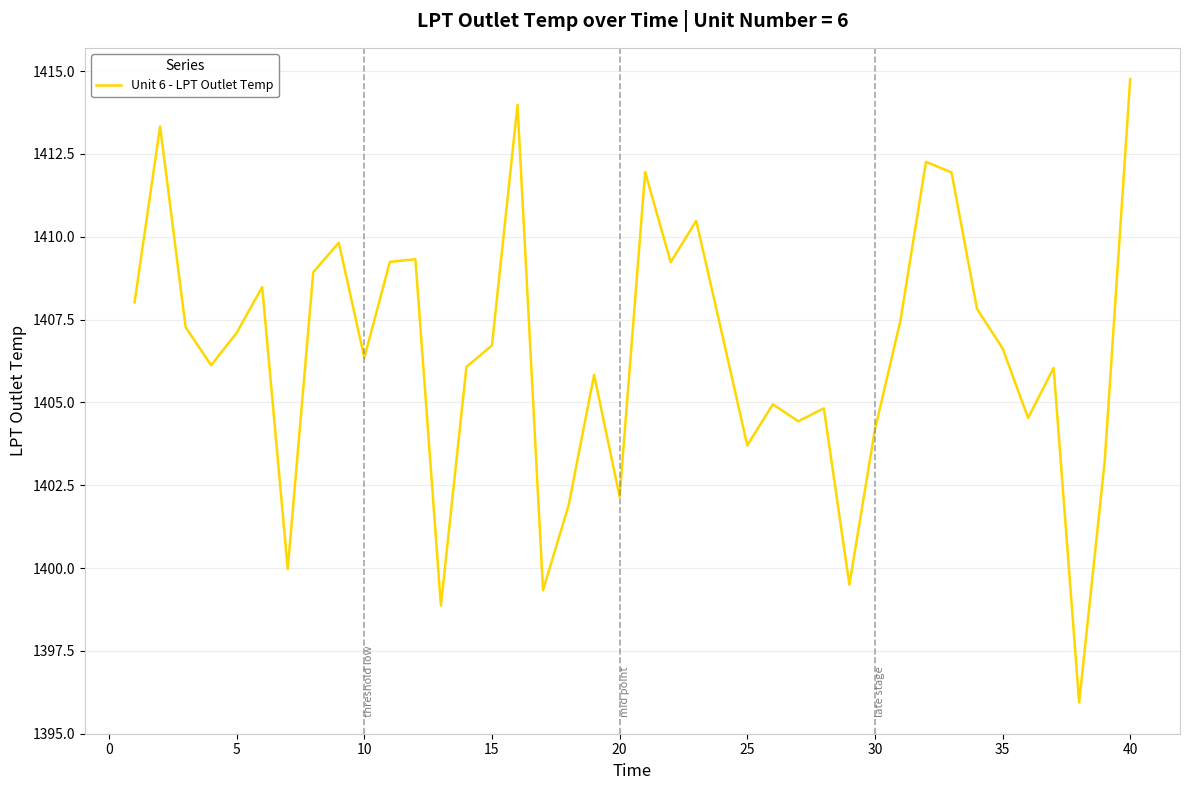

What is the maximum value shown in the chart?

1414.8